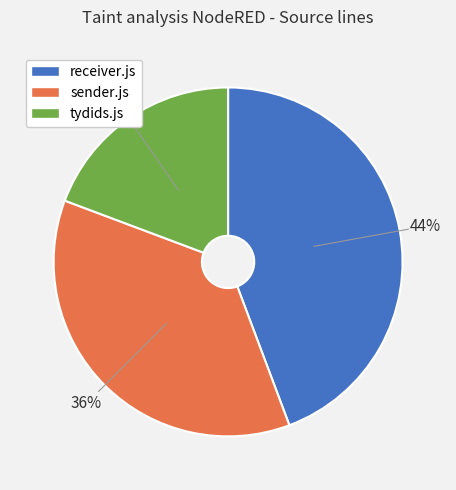

Do sender.js and receiver.js together represent more than half of the pie?

Yes